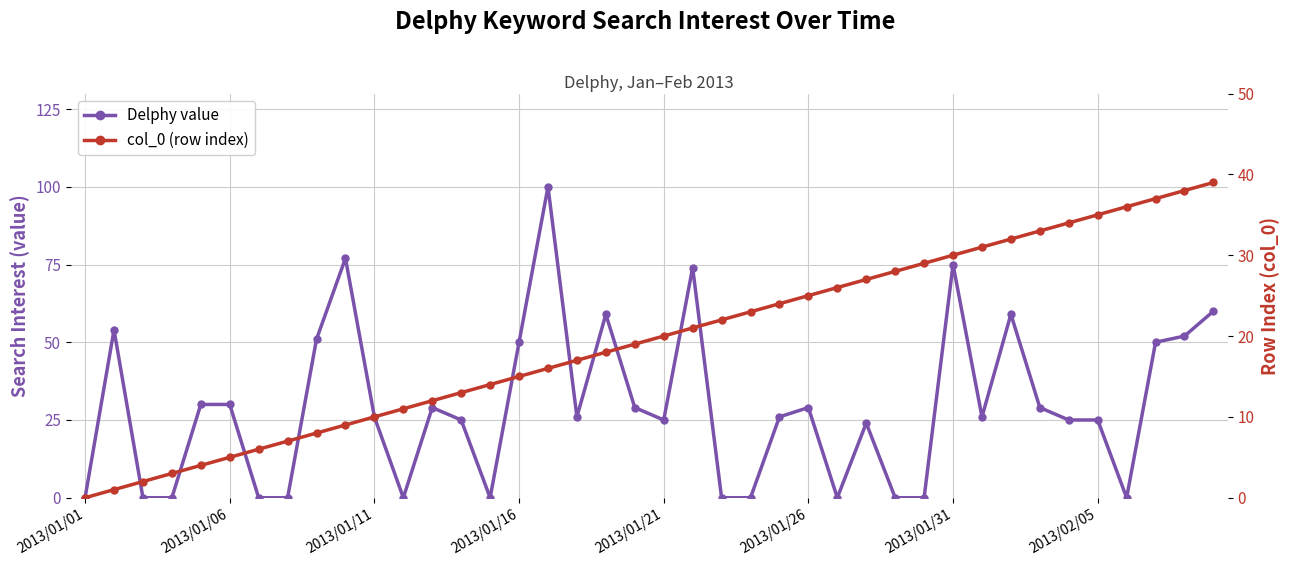

At which category does the chart reach its minimum across all series?

2013/01/01